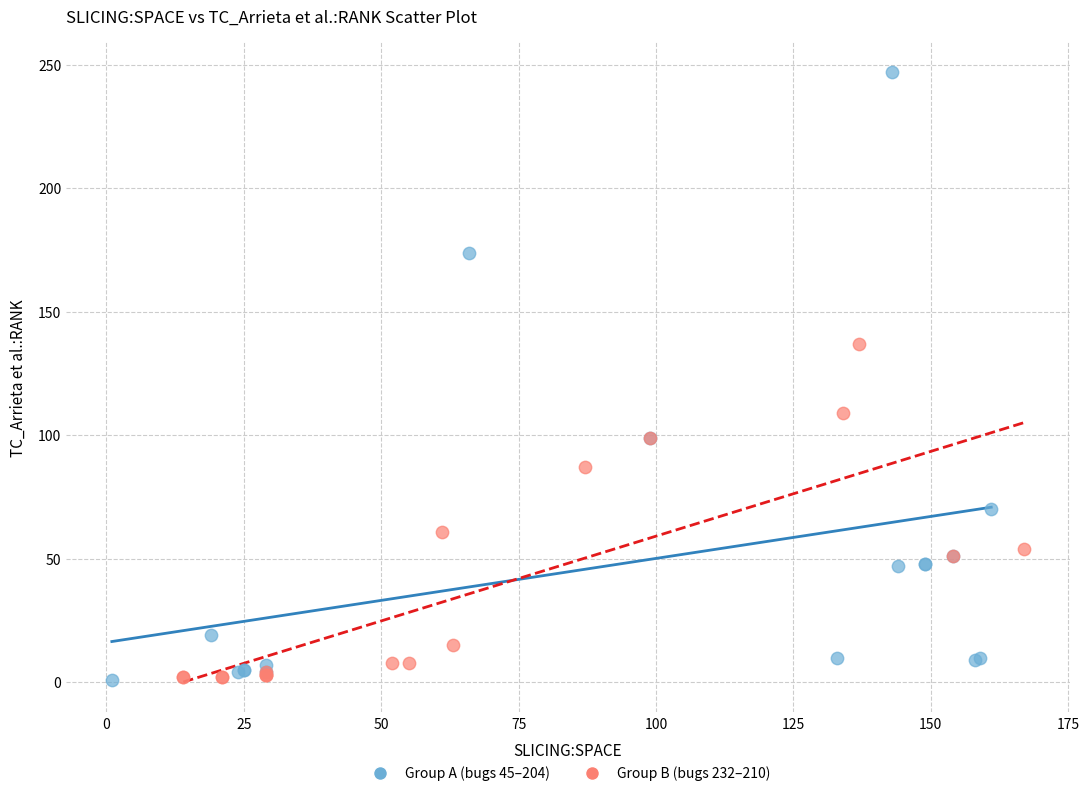

What are all the series names shown in the legend?

Group A (bugs 45–204), Group B (bugs 232–210)